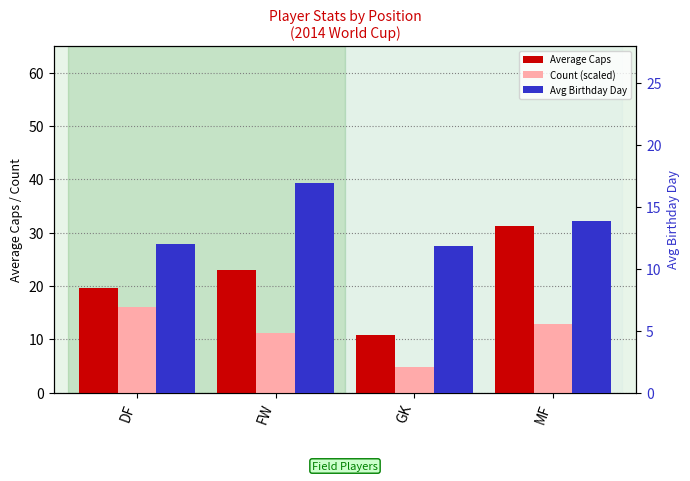

How many series are shown in this chart?

3